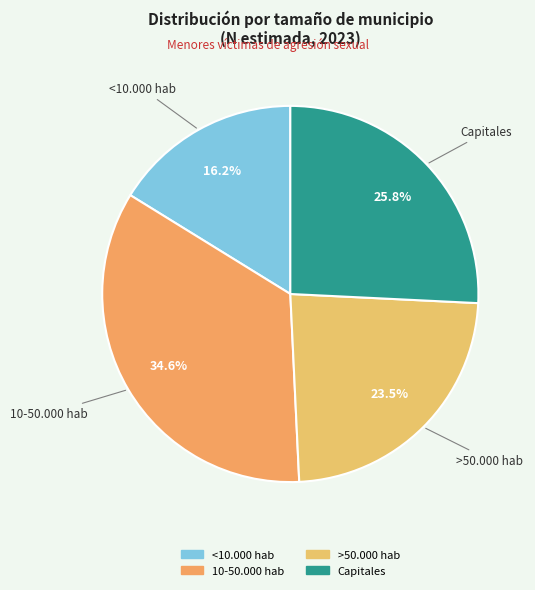

What is the smallest slice in the pie chart?

<10.000 hab